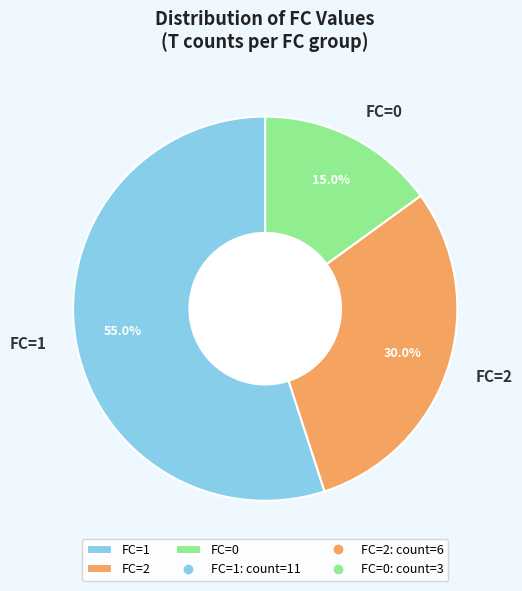

Combined, what portion of the pie is FC=1 and FC=0?

70.0%